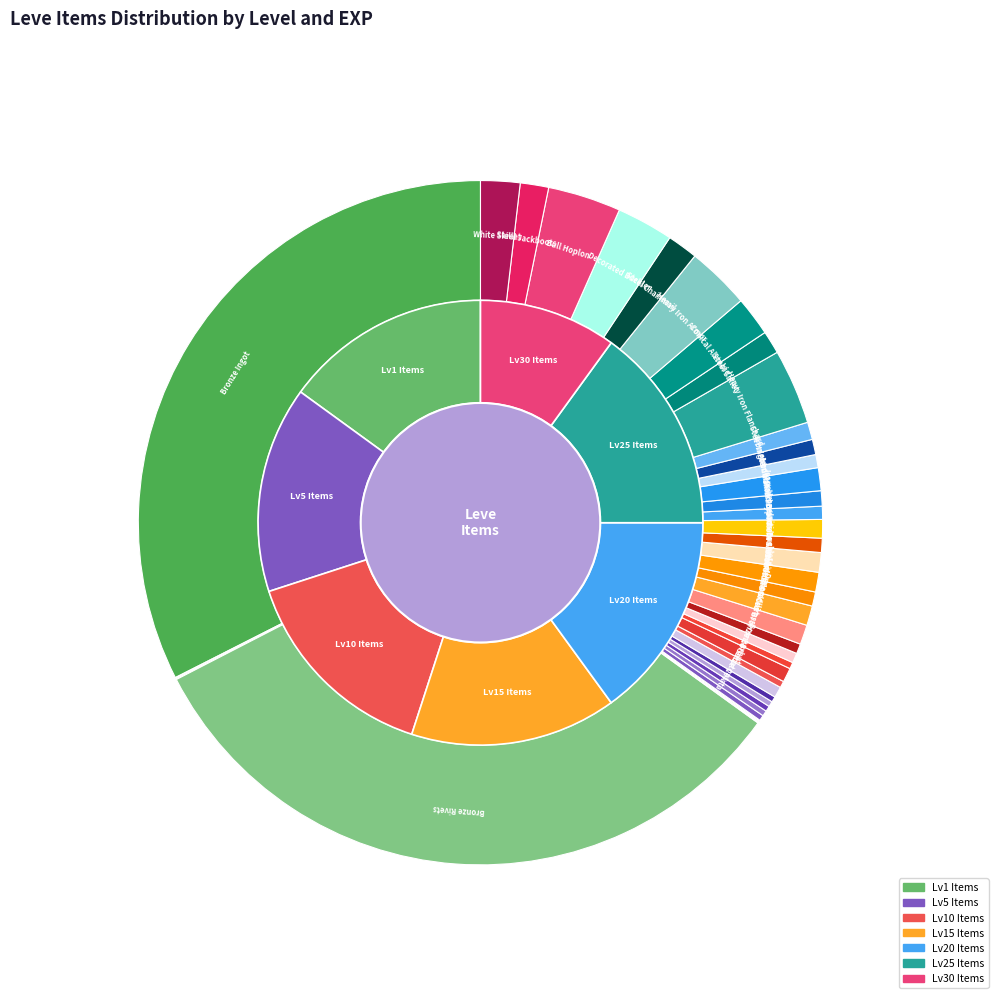

Does Iron Lantern Shield represent more than half of the total?

No